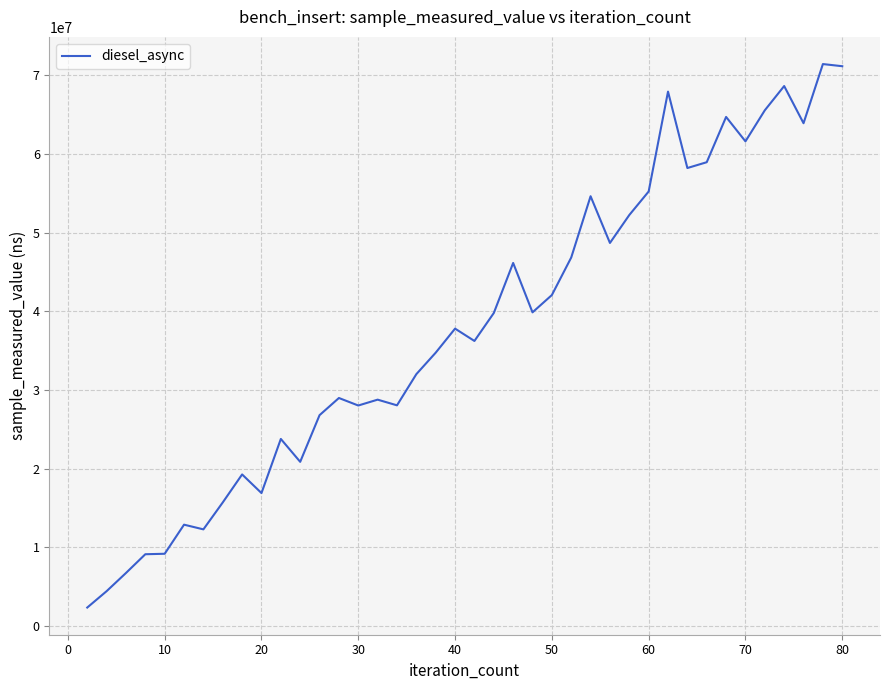

What is the maximum value shown in the chart?

71454055